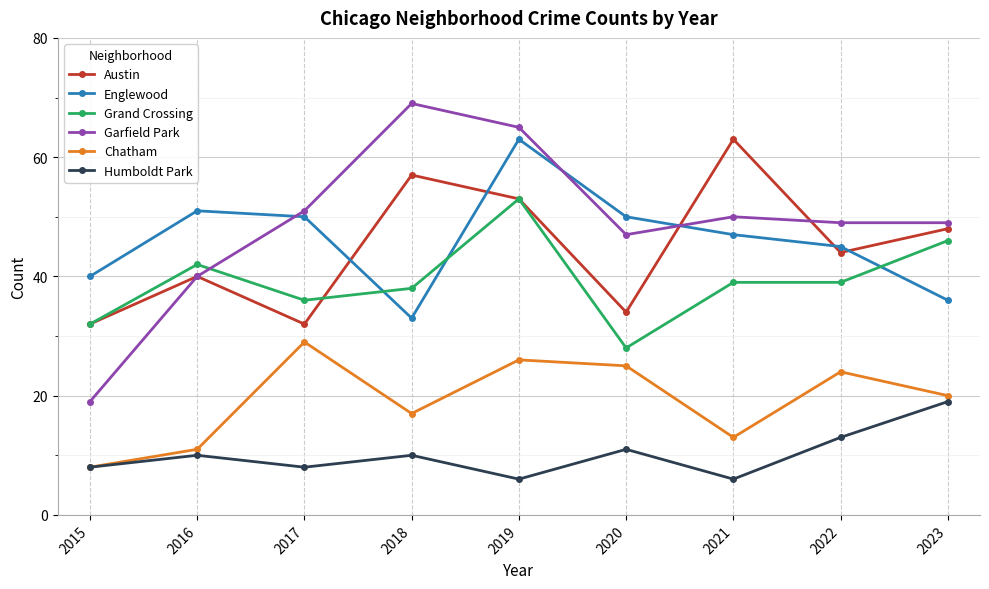

How many data points in Austin are less than 44?

4